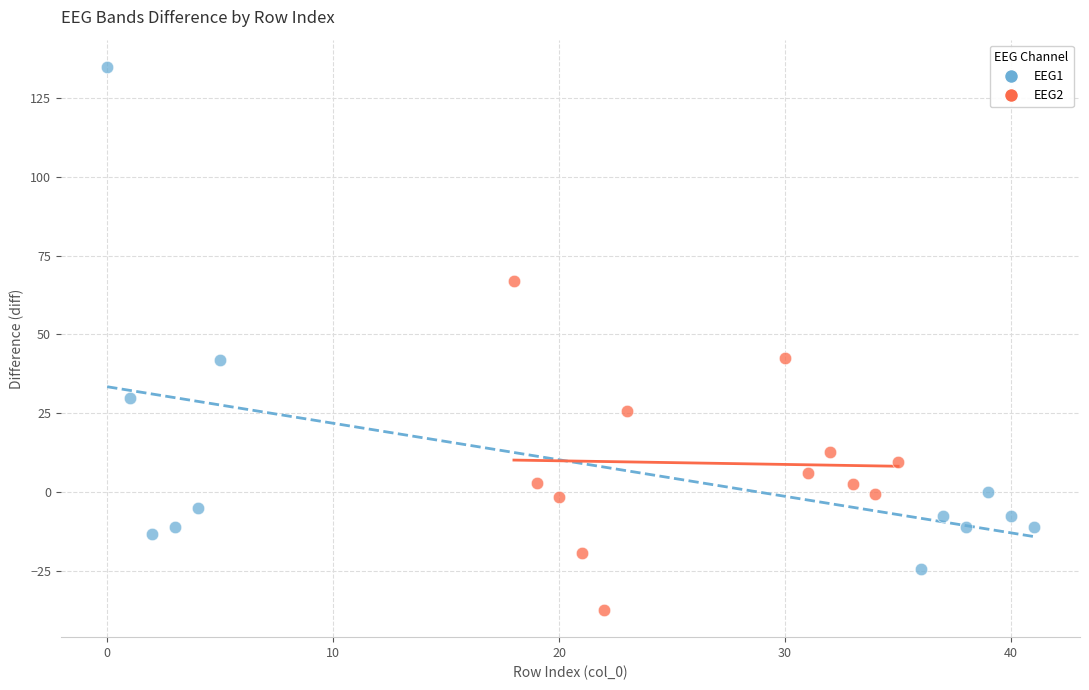

Which series reaches the minimum Y coordinate?

EEG2